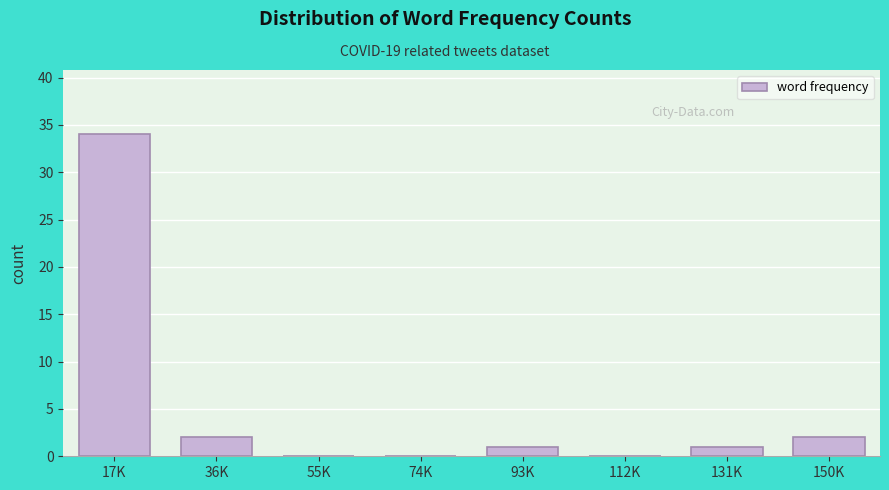

Reading right to left, extract all data points from this chart.

150K=2	131K=1	112K=0	93K=1	74K=0	55K=0	36K=2	17K=34